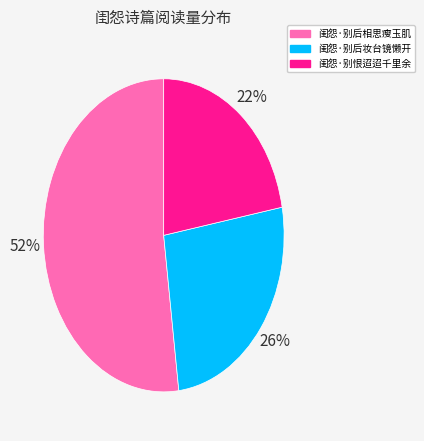

How many slices are in this pie chart?

3